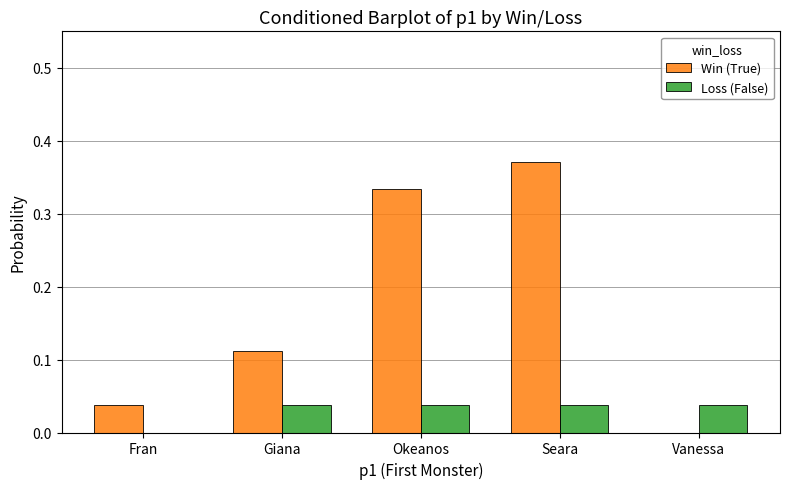

Which category has the highest value across all series?

Seara